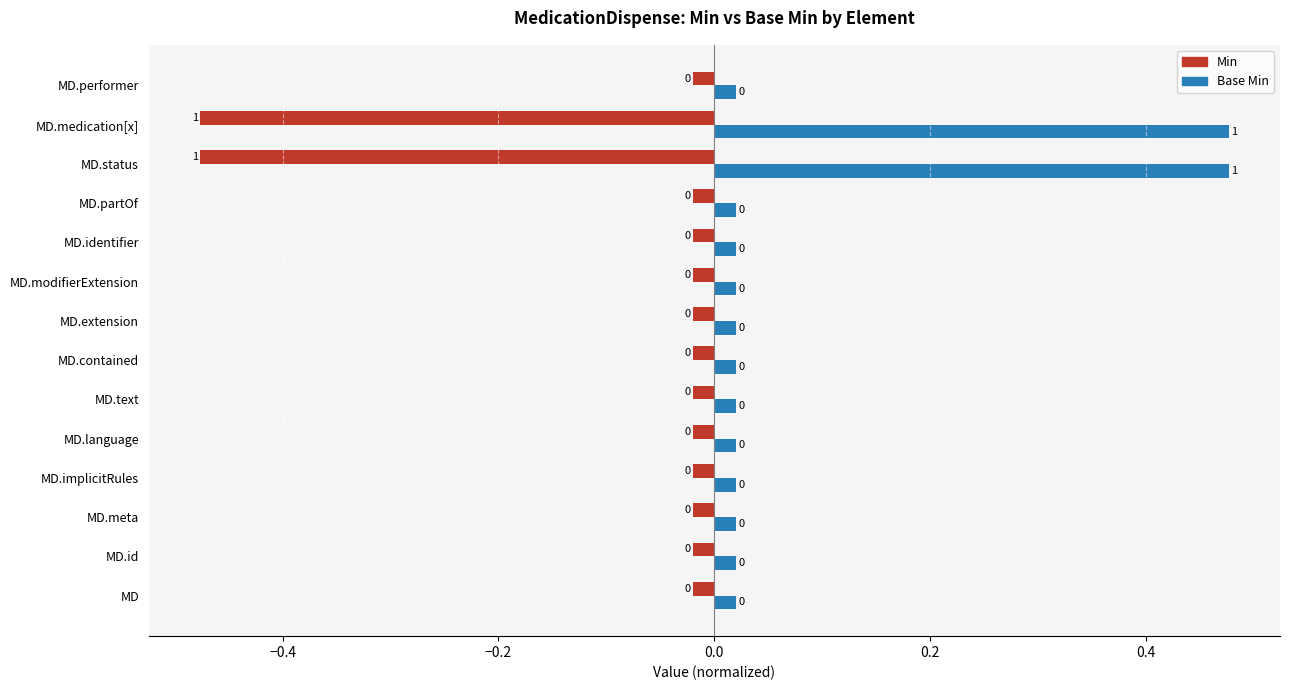

Does the chart contain stacked bars?

No